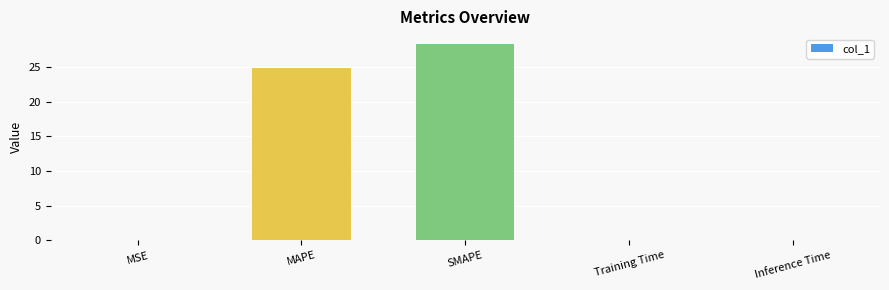

The chart shows a value of 0.0 at Inference Time. True or false?

True